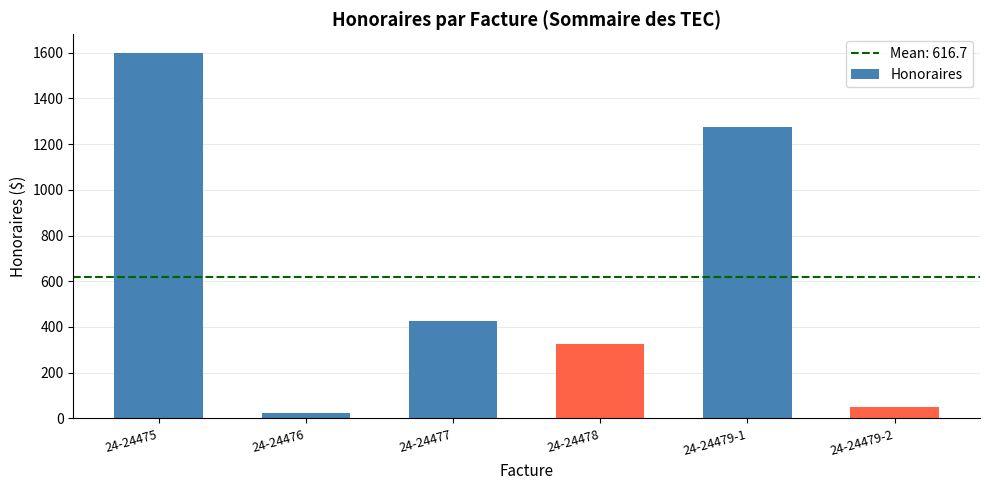

What position from the right is 24-24479-2?

1